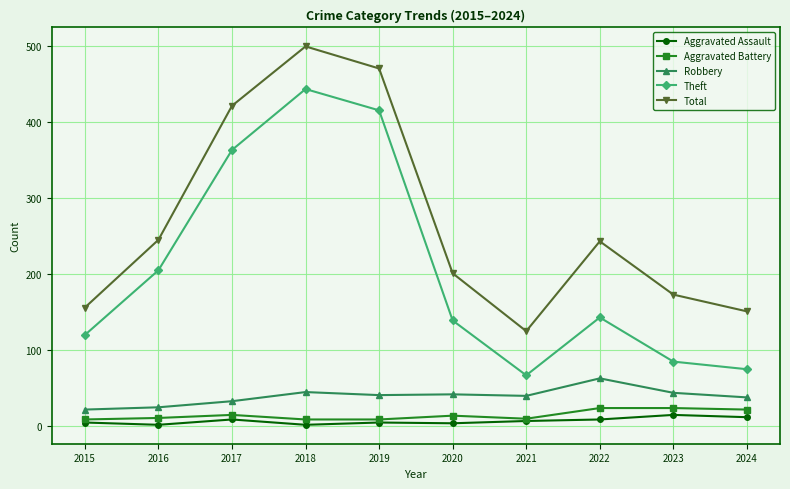

Which series has the widest spread of values?

Theft